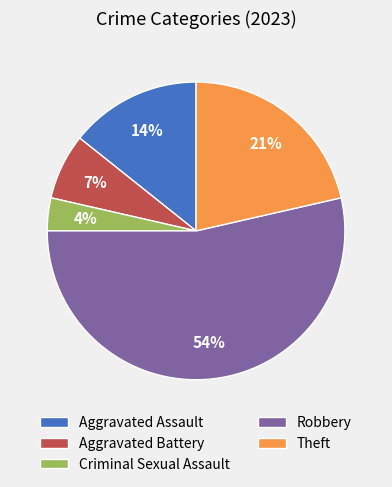

To the nearest percent, what is the combined percentage of Theft and Criminal Sexual Assault?

25%